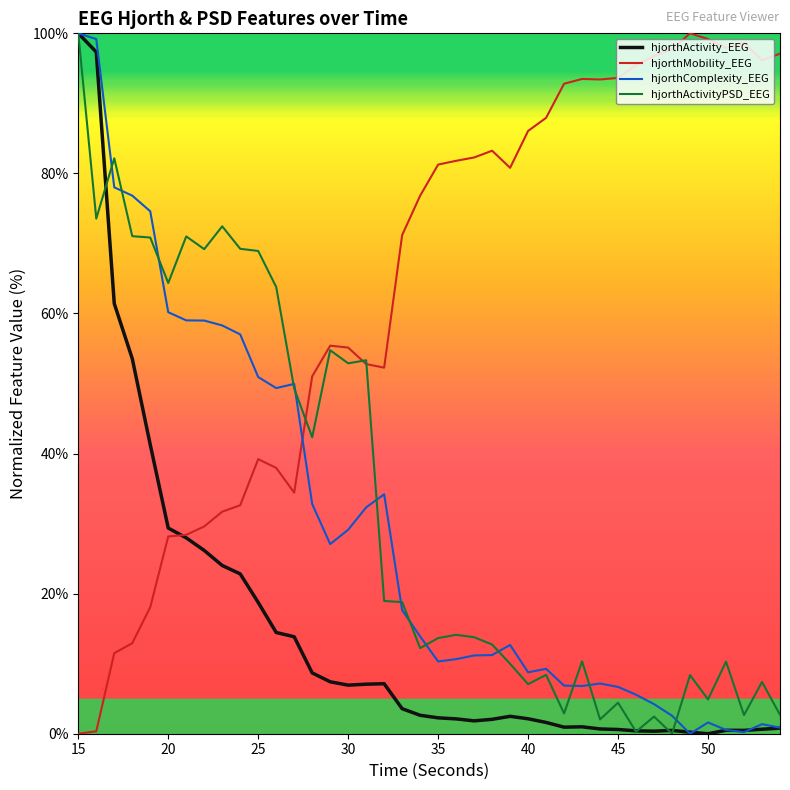

At which label does hjorthActivityPSD_EEG first exceed 14?

15